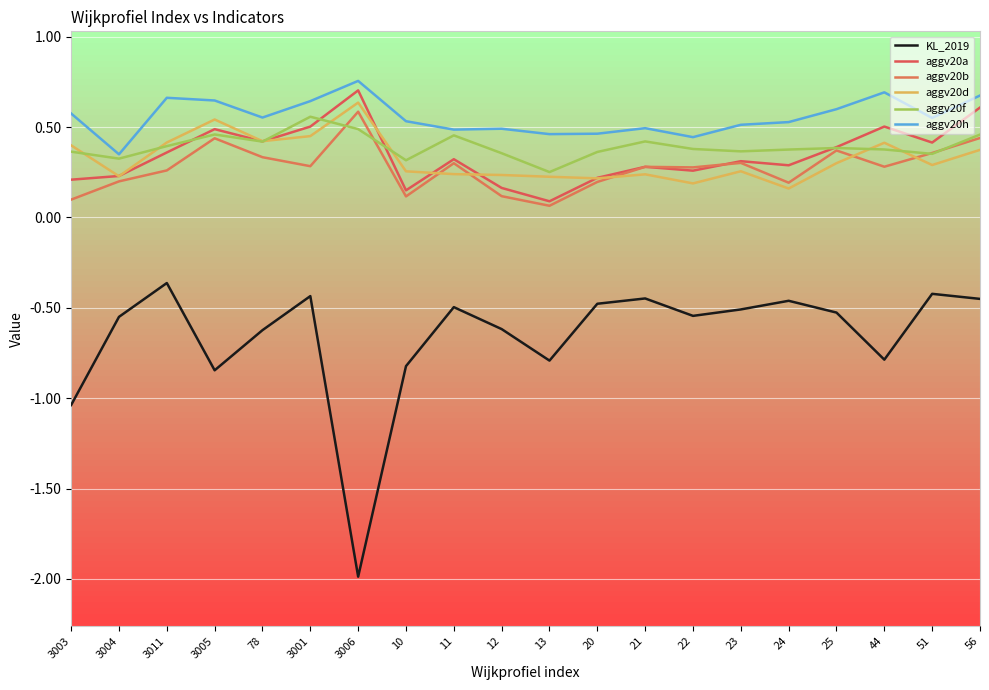

Which series has the largest total across all categories?

aggv20h